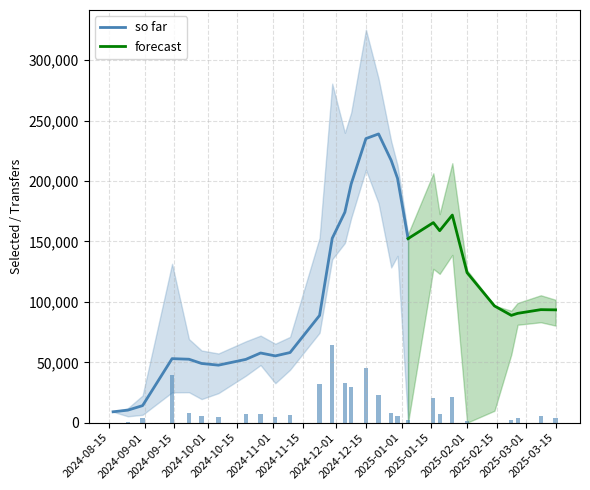

What is the highest value of the so far series?

239005